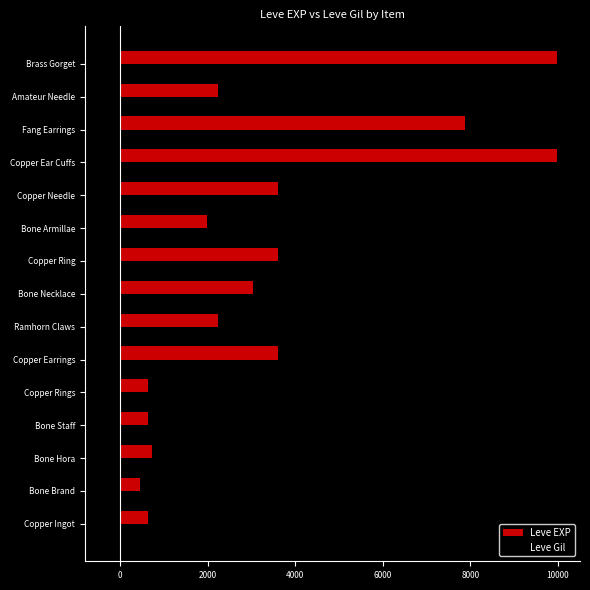

True or false: Leve EXP has a value of 720 at Bone Hora.

True